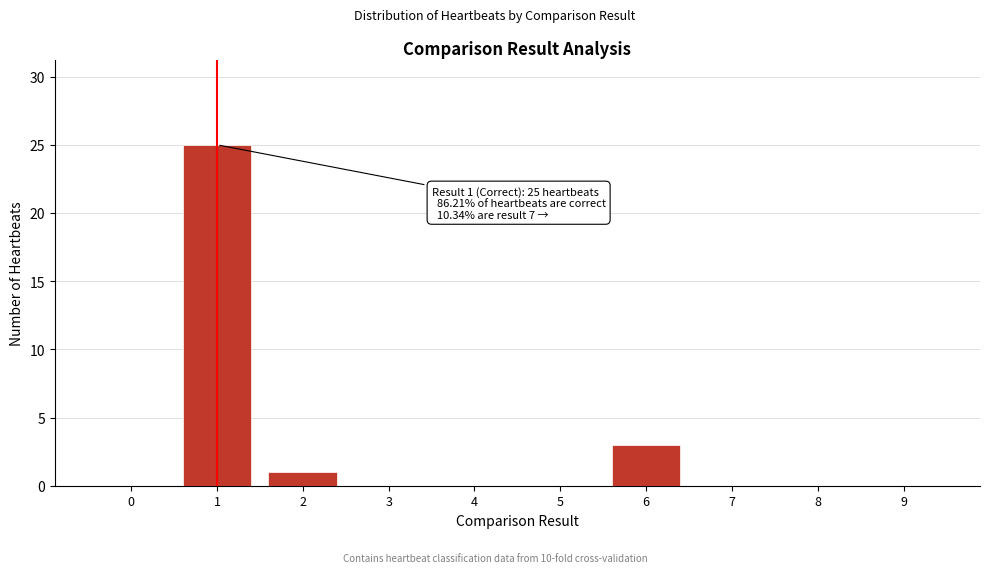

Reading left to right, list all the values displayed in this chart.

0=0	1=25	2=1	3=0	4=0	5=0	6=3	7=0	8=0	9=0